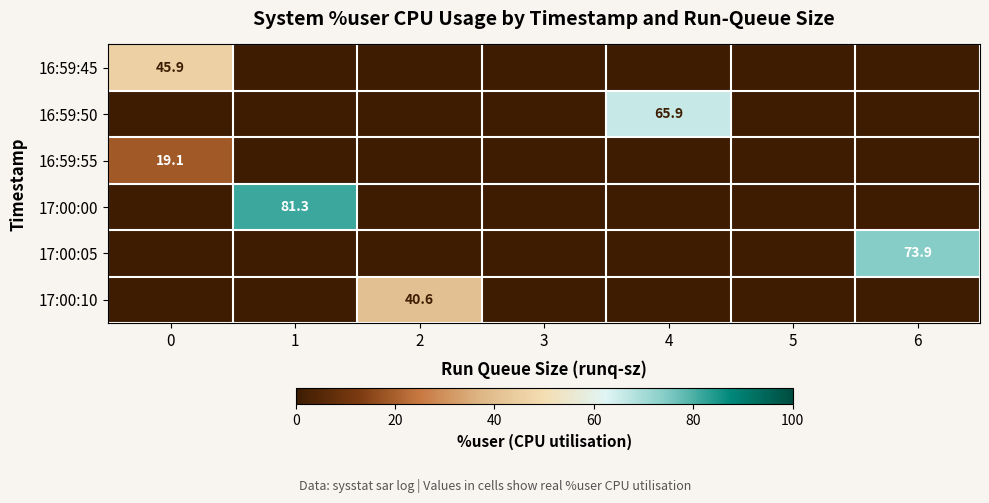

The 16:59:45 series shows 45.9 at 0. True or false?

True